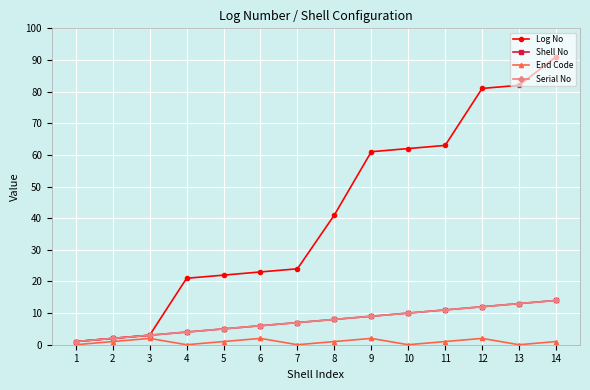

Rank the categories by End Code value from lowest to highest.

1, 4, 7, 10, 13, 2, 5, 8, 11, 14, 3, 6, 9, 12